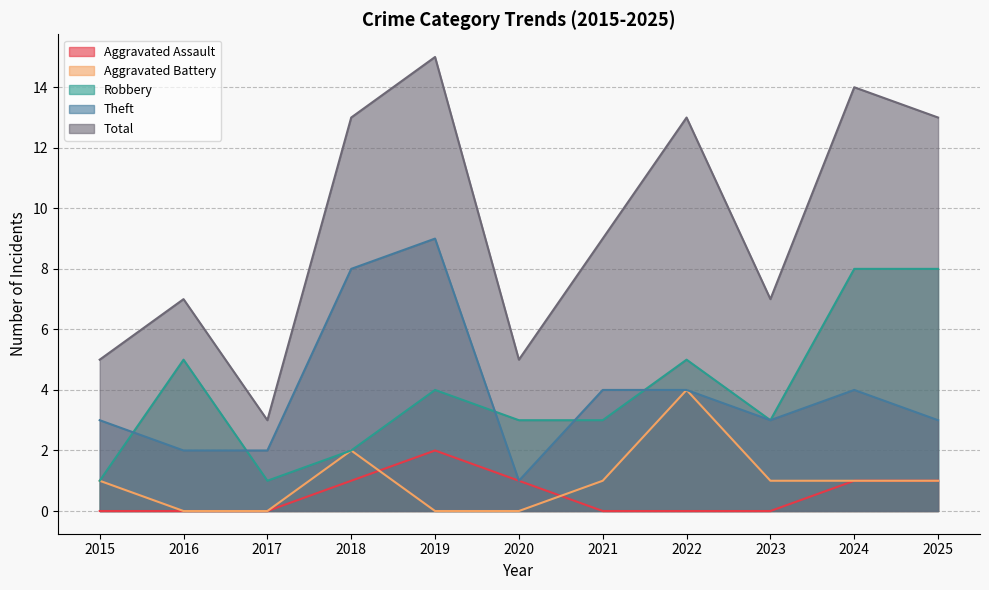

Reading right to left, transcribe all the data shown in this chart.

Aggravated Assault: 1	1	0	0	0	1	2	1	0	0	0
Aggravated Battery: 1	1	1	4	1	0	0	2	0	0	1
Robbery: 8	8	3	5	3	3	4	2	1	5	1
Theft: 3	4	3	4	4	1	9	8	2	2	3
Total: 13	14	7	13	9	5	15	13	3	7	5